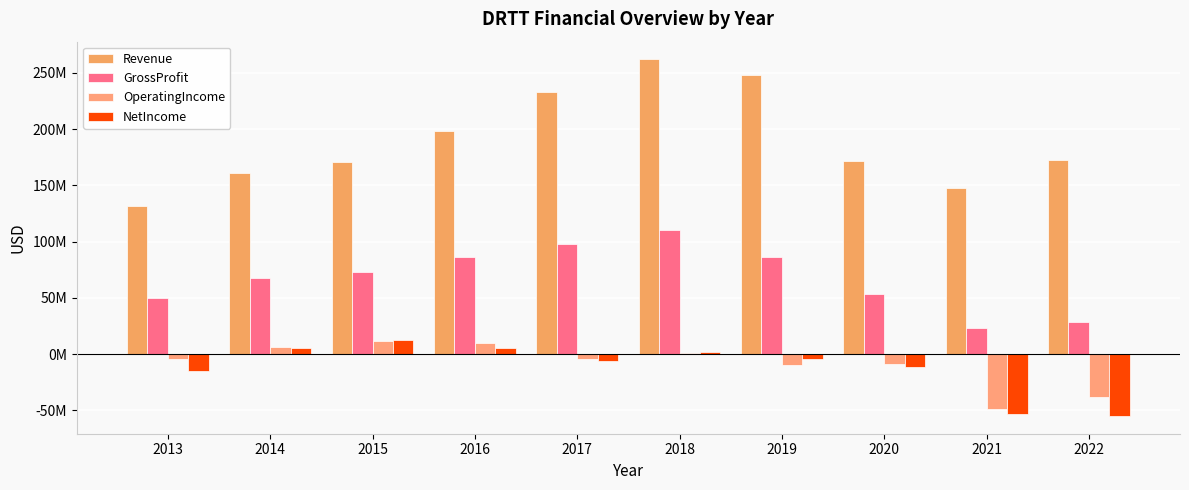

Does the chart contain stacked bars?

No